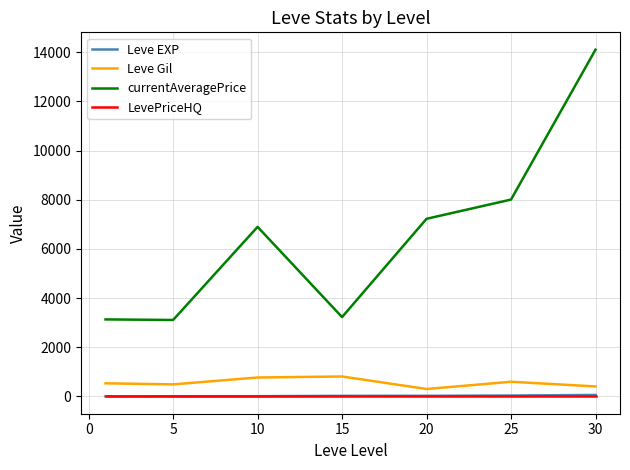

True or false: LevePriceHQ and Leve Gil cross at least once.

False